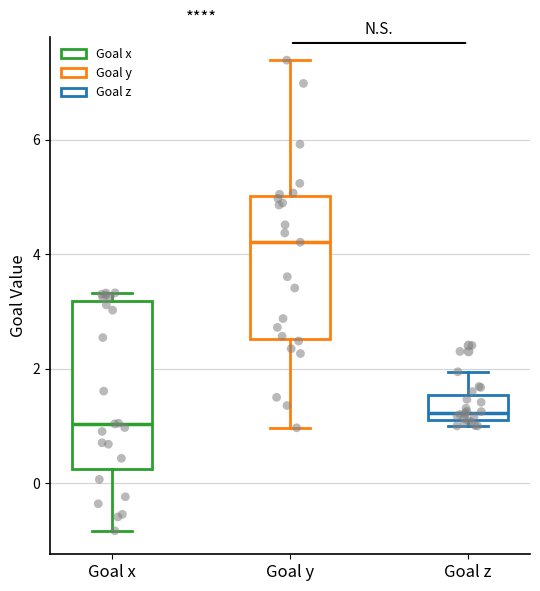

Where is the upper edge of the box for Goal y on the y-axis? The values are not printed on the chart, so give them approximately, as read against the axis.

5.0